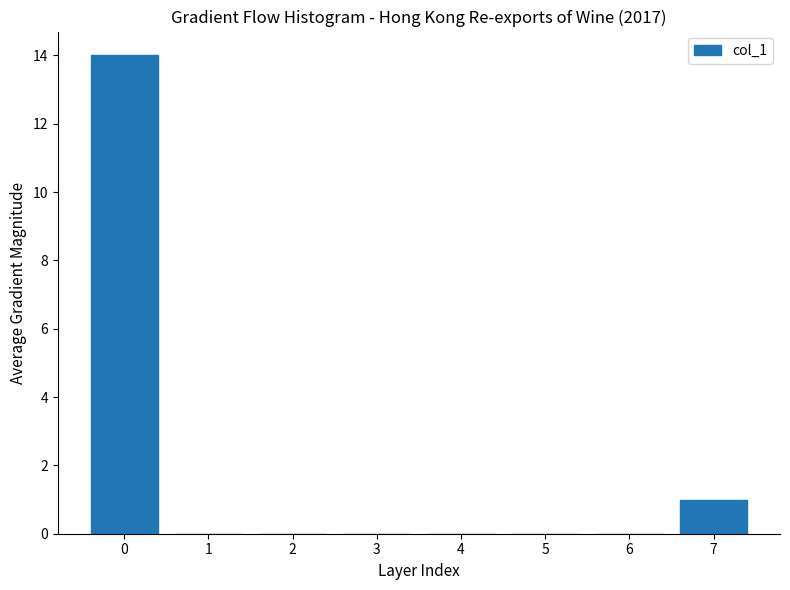

Reading left to right, list all the values displayed in this chart.

0=14	1=0	2=0	3=0	4=0	5=0	6=0	7=1